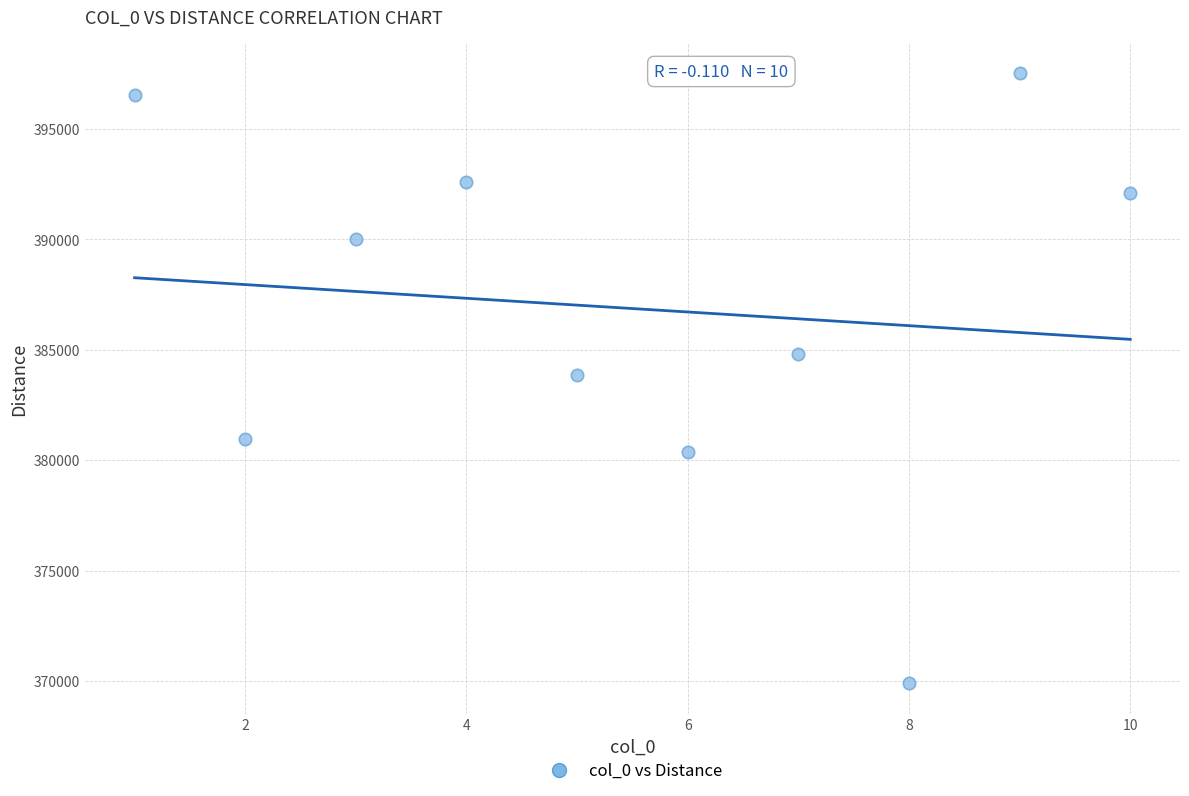

What is the average Y value?

386869.4